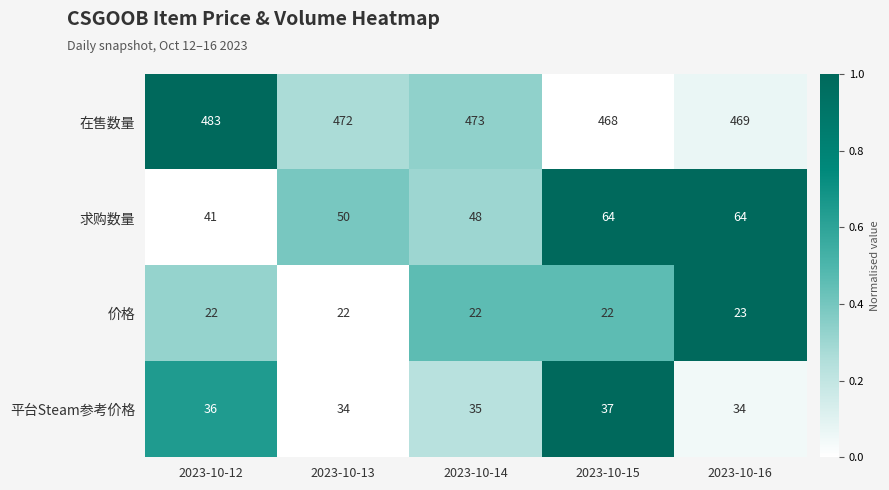

Rank the series at 2023-10-13 from lowest to highest value.

价格, 平台Steam参考价格, 求购数量, 在售数量